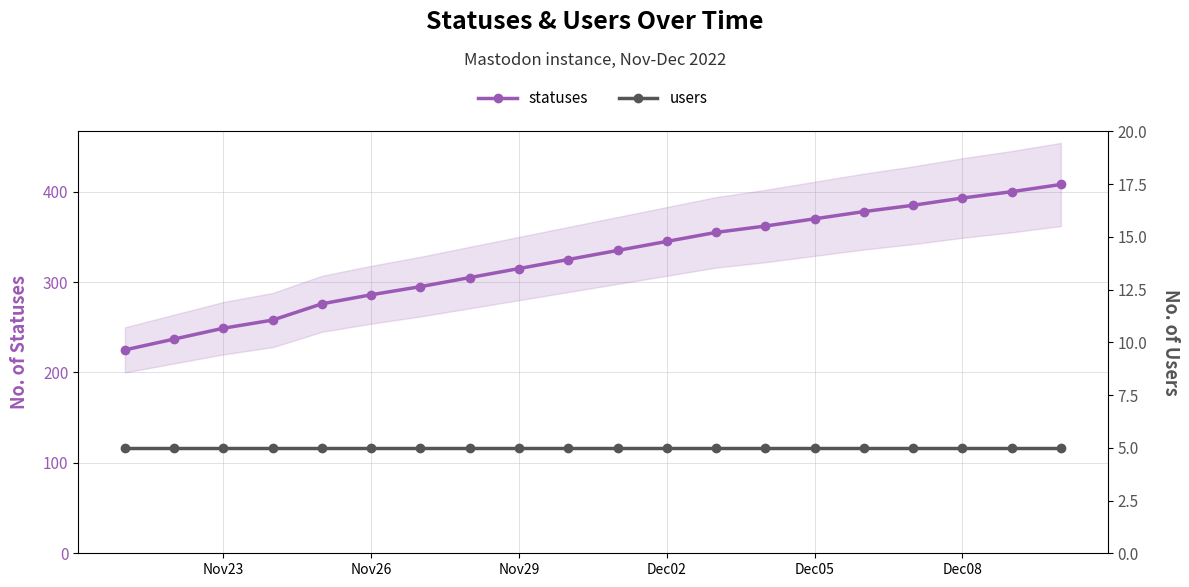

What is the minimum value for statuses?

225